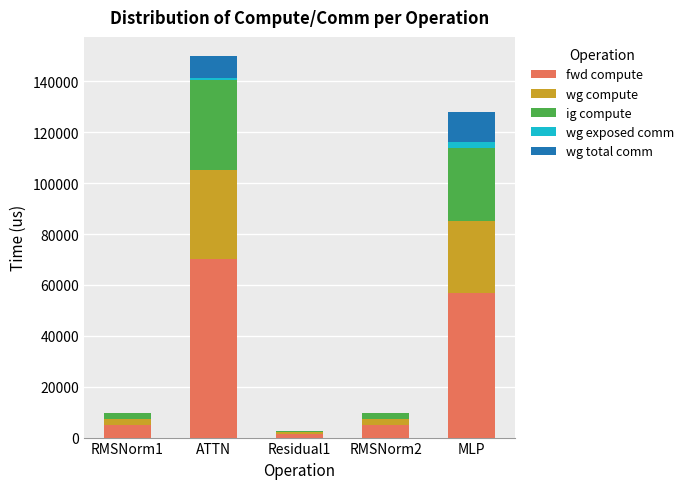

What are all the series names shown in the legend?

fwd compute, wg compute, ig compute, wg exposed comm, wg total comm